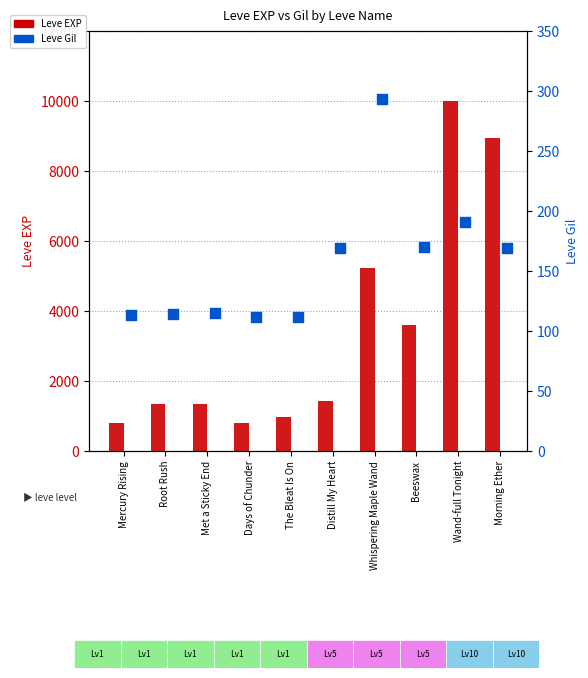

What is the total value across all series at Mercury Rising?

913